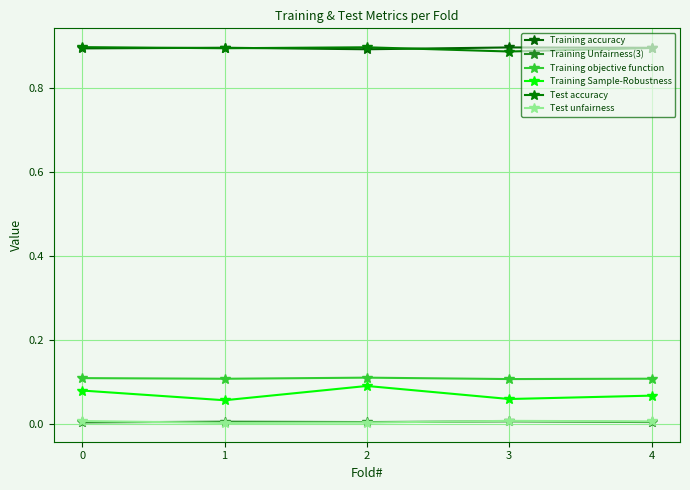

Which series has the widest spread of values?

Training Sample-Robustness